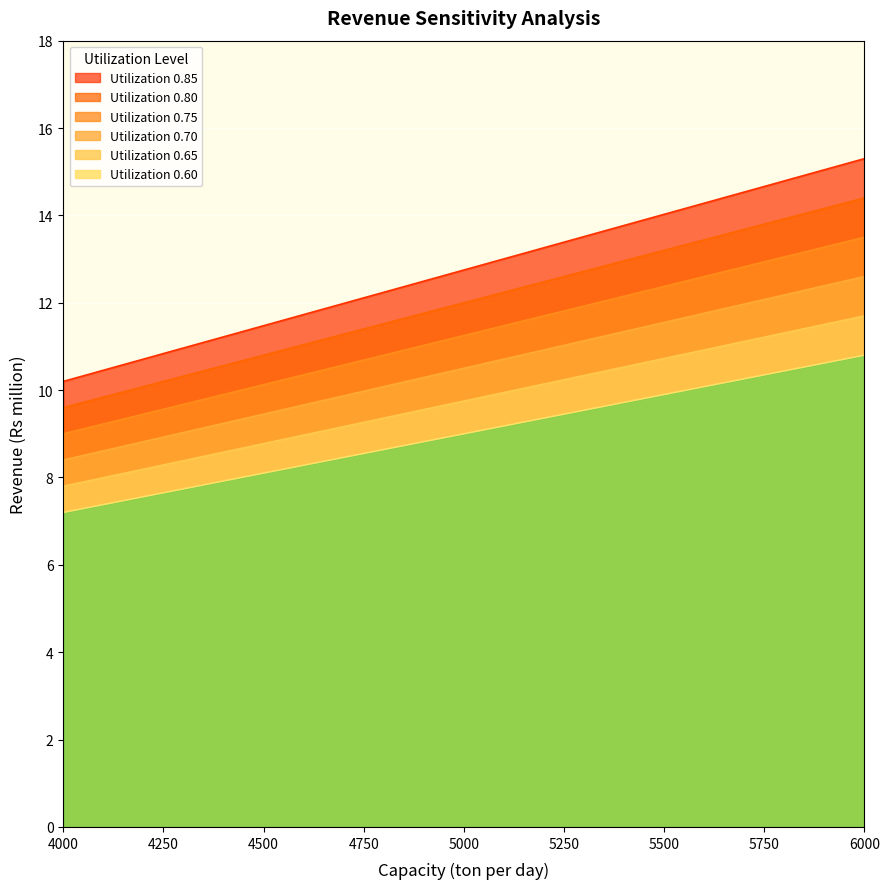

At which label does Utilization 0.75 first exceed 9?

4750